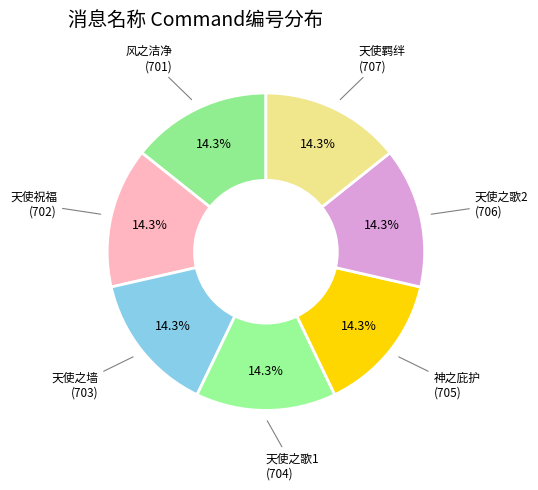

Does 风之洁净 represent more than half of the total?

No